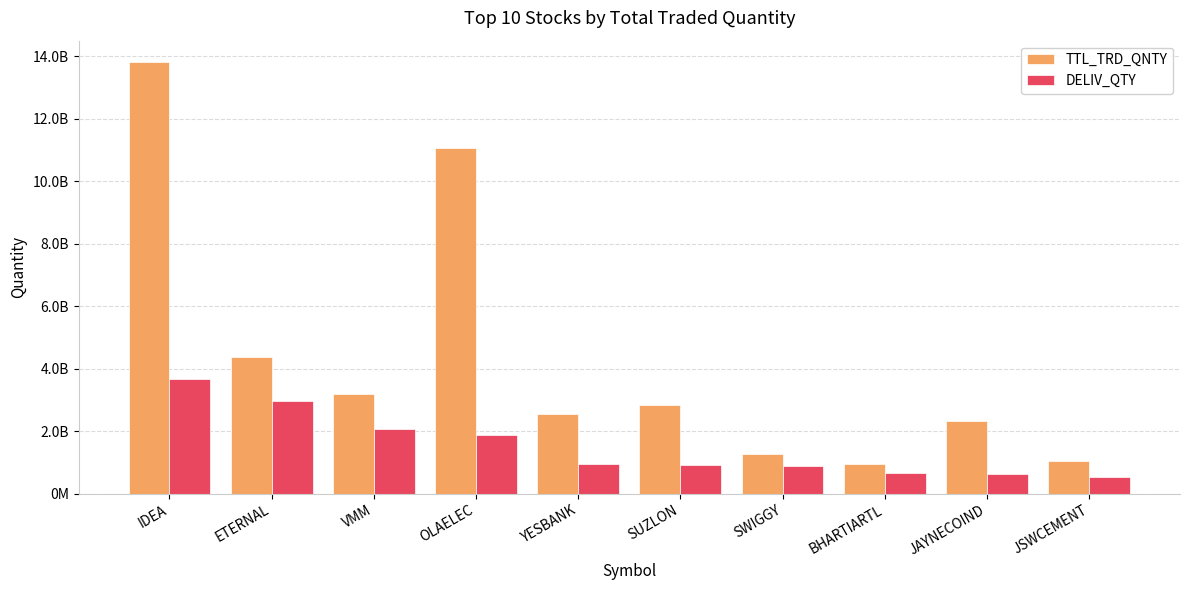

True or false: DELIV_QTY has a value of 94468990 at YESBANK.

True